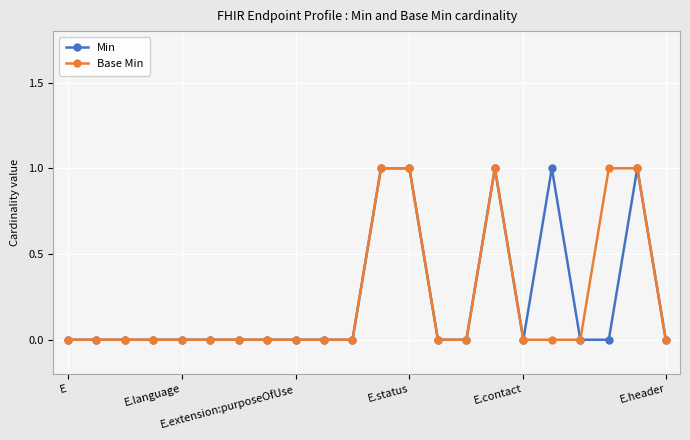

True or false: Min has more than 2 interior local peaks.

True